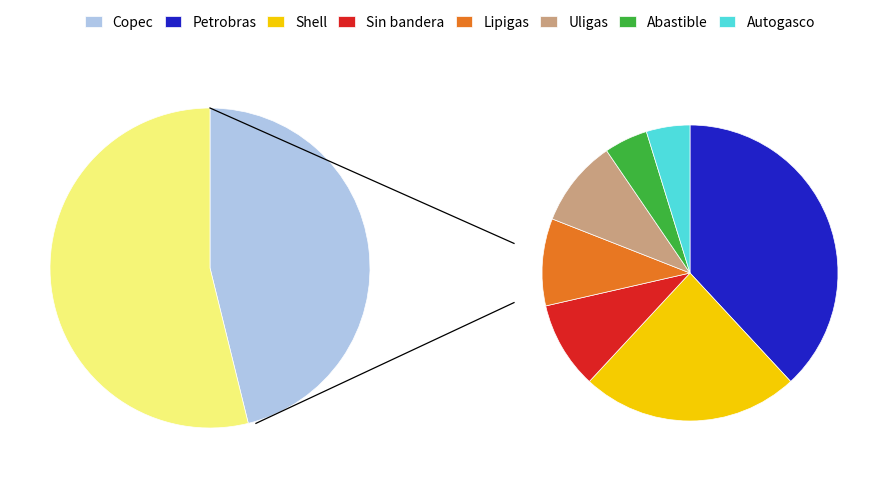

Is it true that Autogasco is 3% of the pie?

True